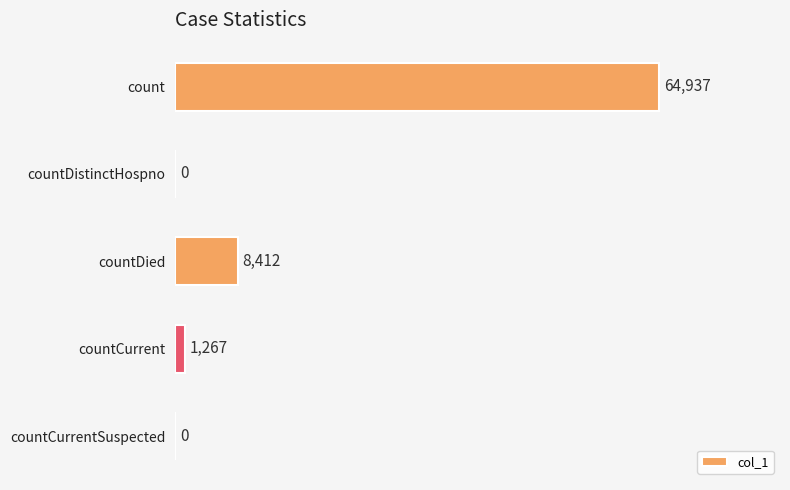

What value does the data have at count, to the nearest 100?

64900